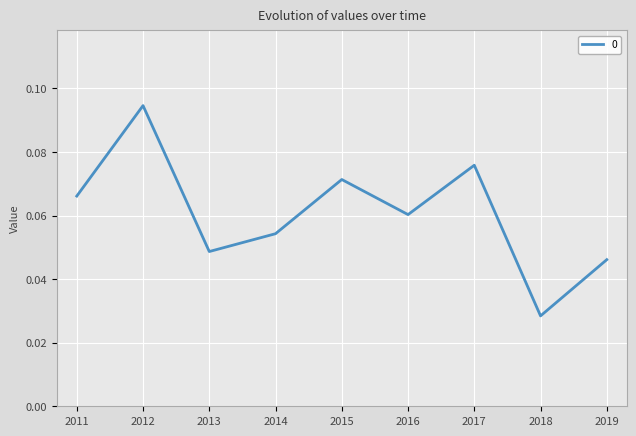

Rank the categories by value from highest to lowest.

2012, 2017, 2015, 2011, 2016, 2014, 2013, 2019, 2018